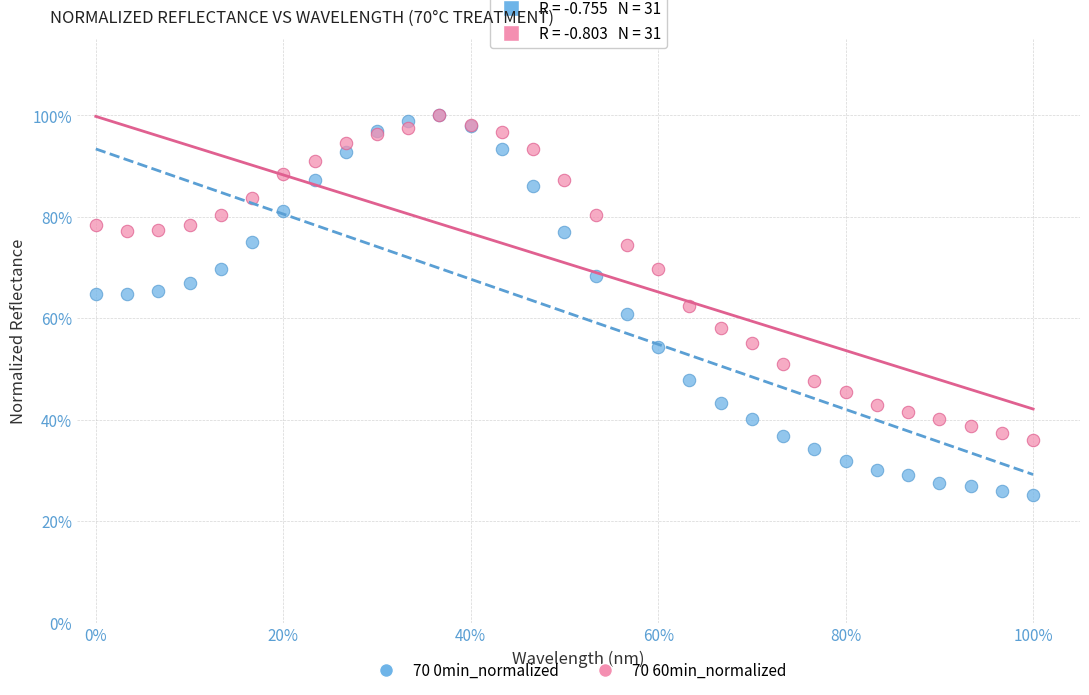

What are all the series names shown in the legend?

70 0min_normalized, 70 60min_normalized